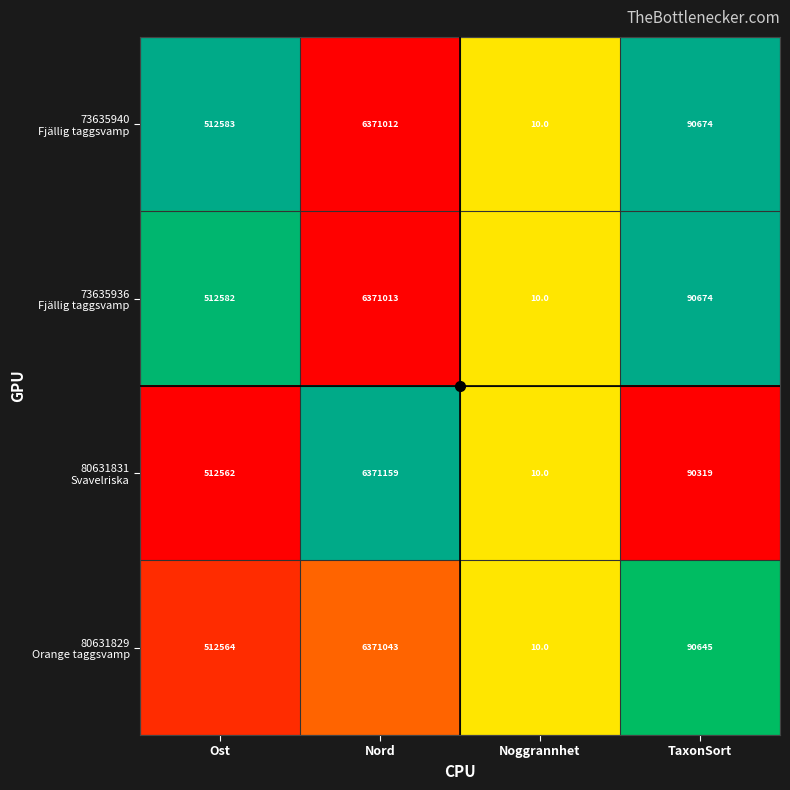

At which category does the chart reach its minimum across all series?

Noggrannhet